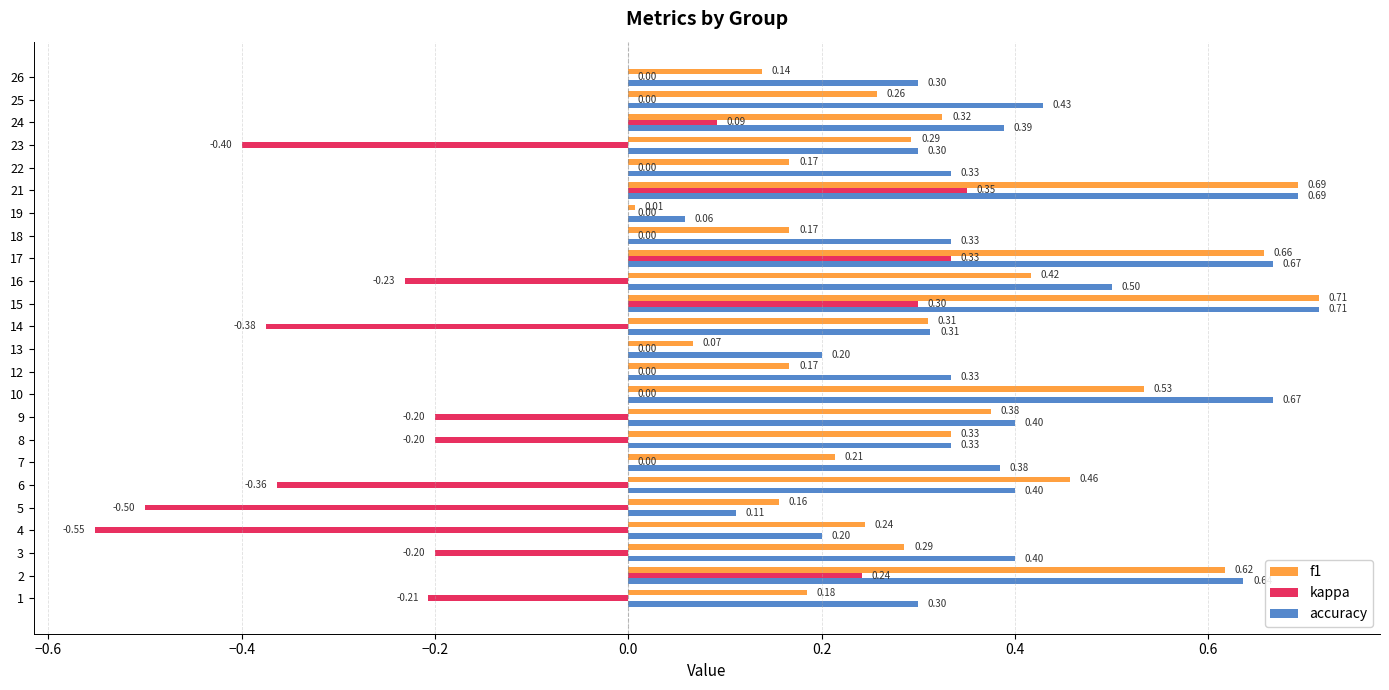

What is the sum of all kappa values?

-1.9